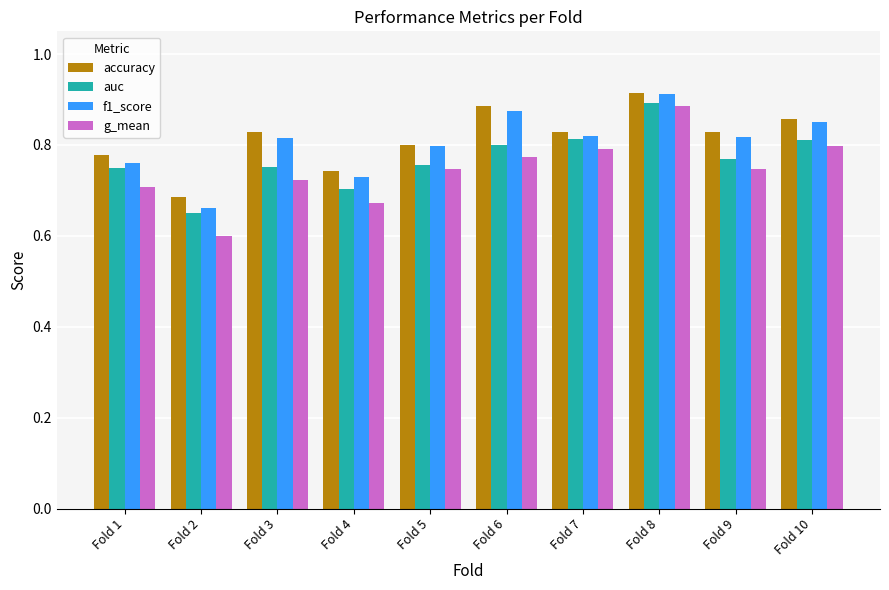

Where is accuracy nearest to the value 0?

Fold 2